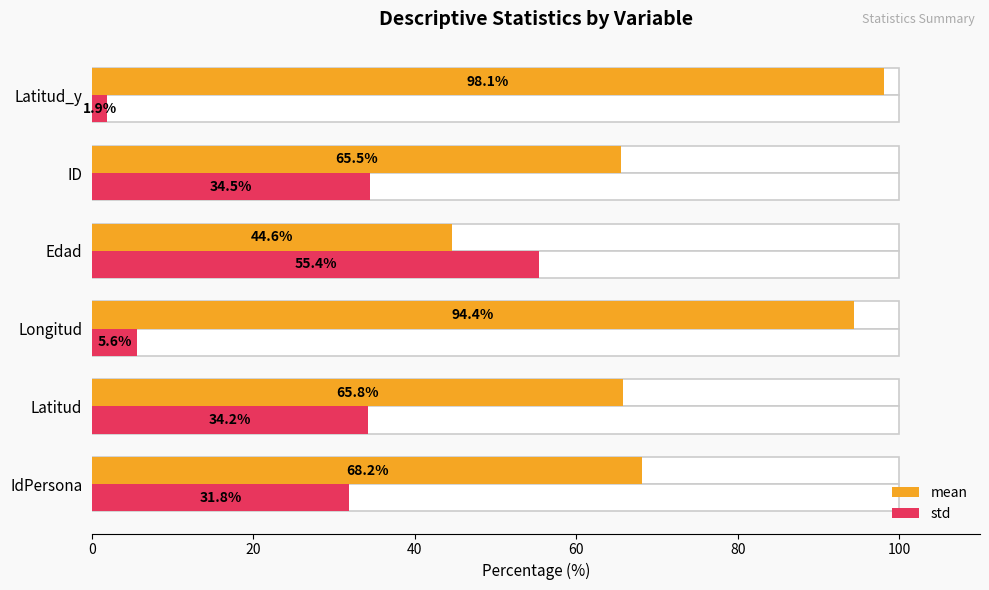

How many bars are there in total?

12